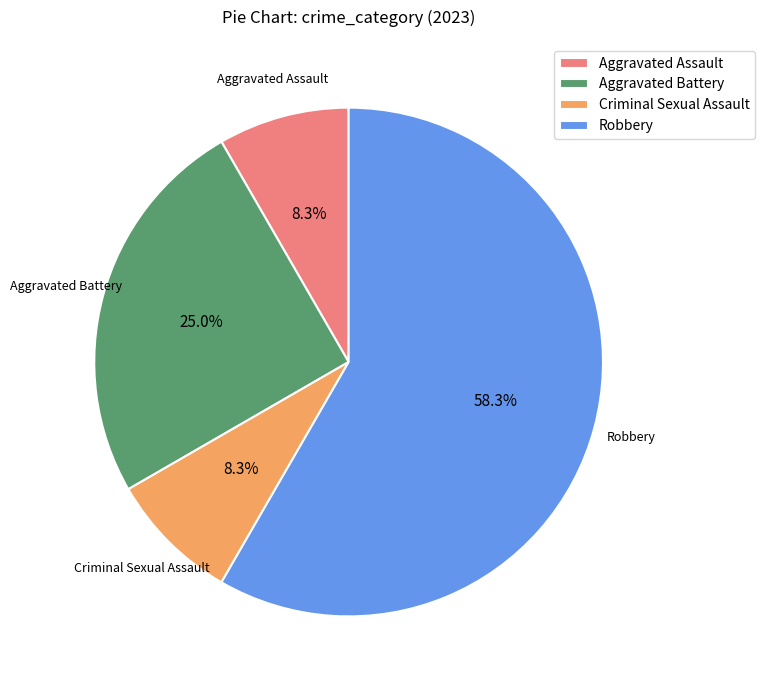

To the nearest percent, what portion does Criminal Sexual Assault represent?

8%